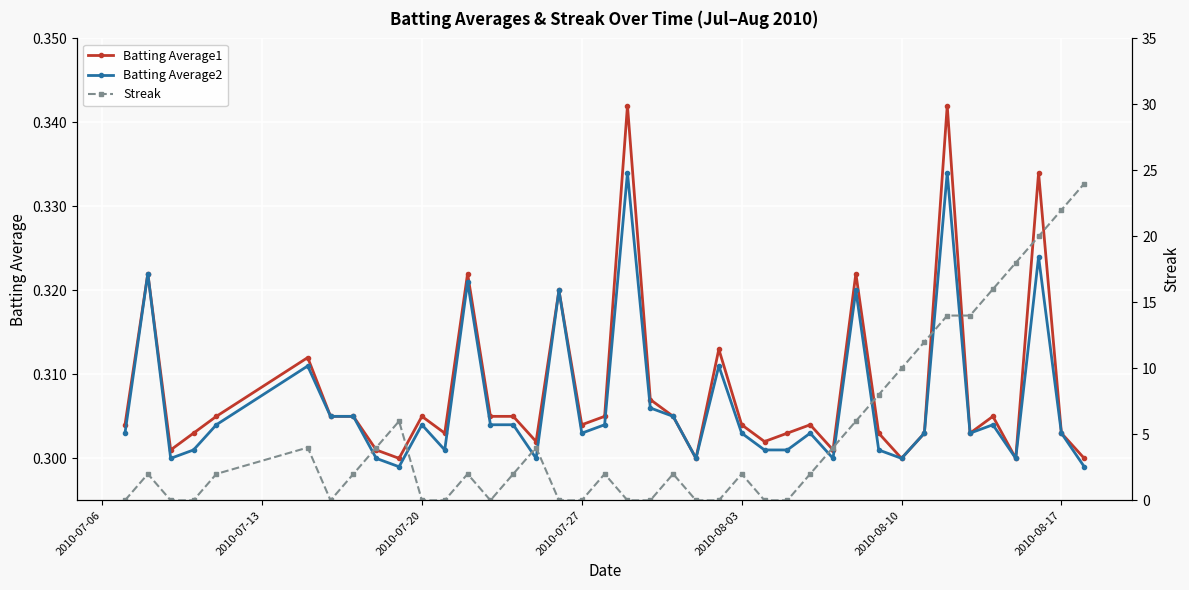

Count the Batting Average1 values in the range 0 to 1.

40